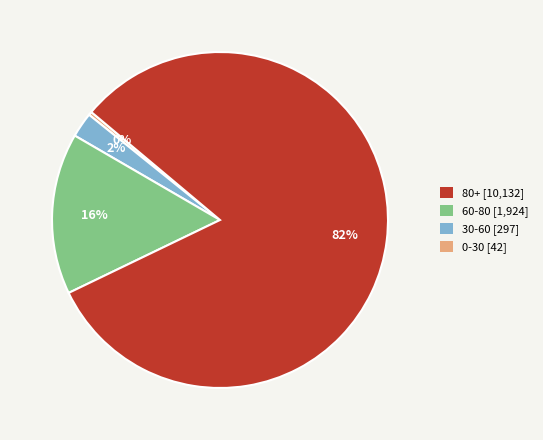

To the nearest percent, what is the average slice percentage?

25%